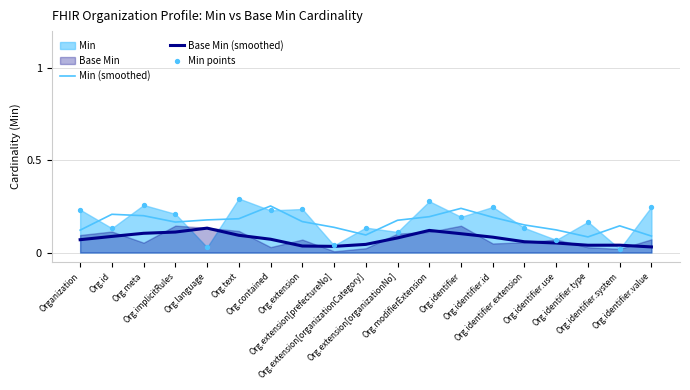

Which series contains the lowest Y value?

Min points